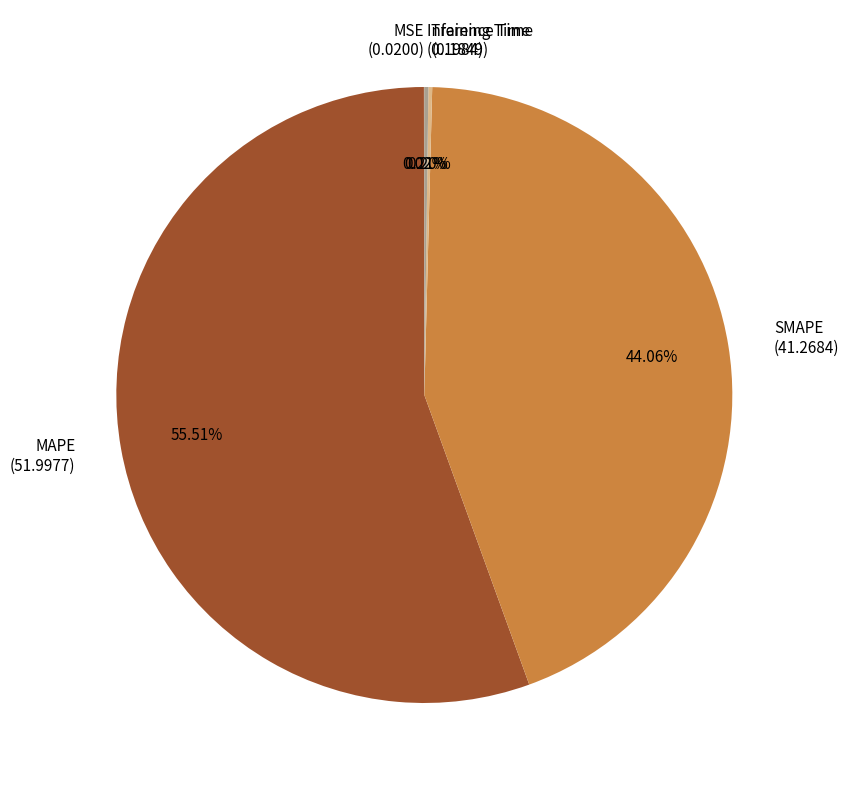

What percentage is the SMAPE slice, to the nearest percent?

44%